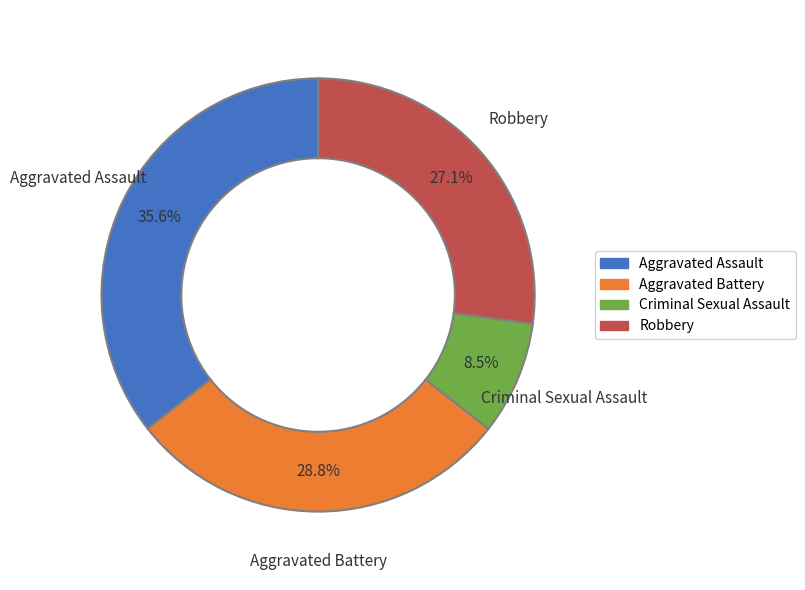

What portion of the pie excludes Aggravated Assault?

64.4%